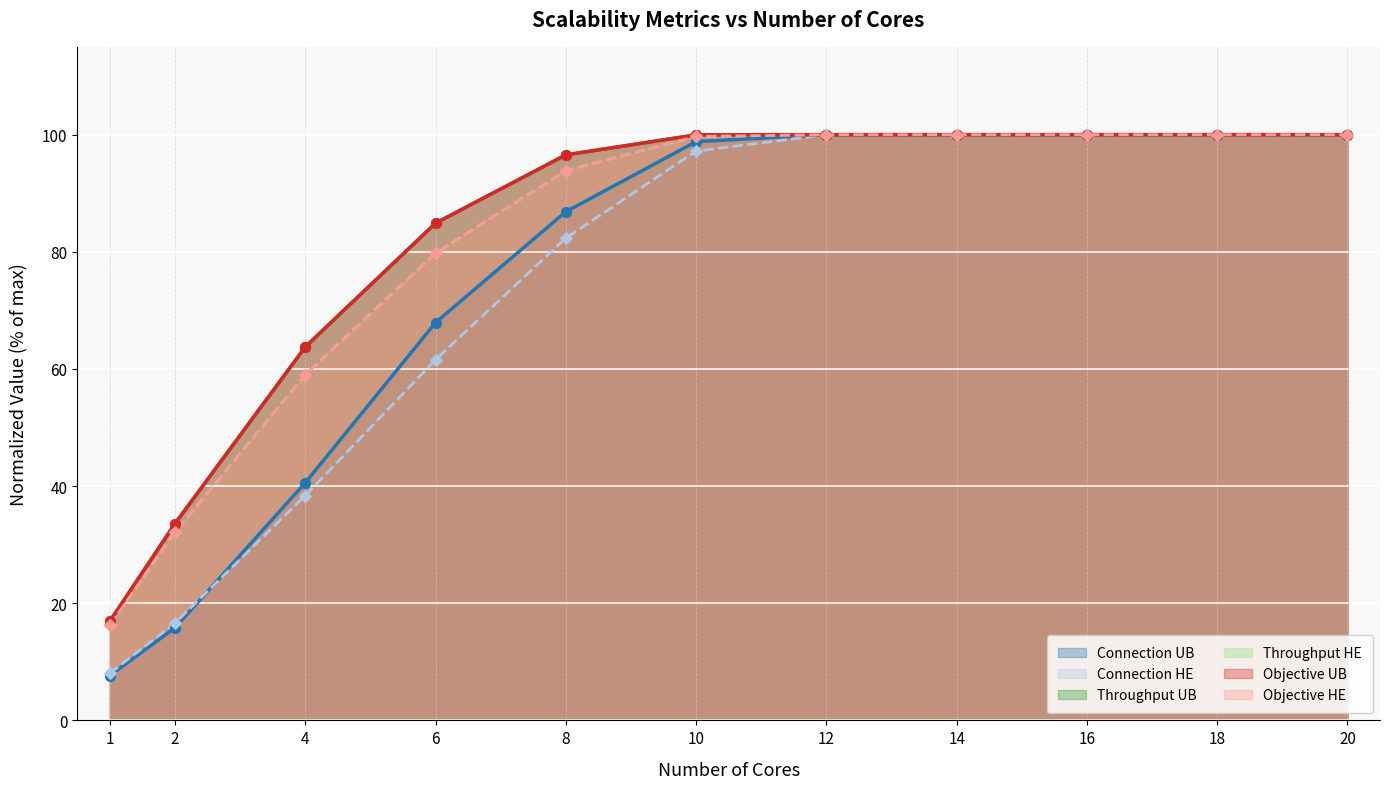

Which series has the widest spread of Y values?

connection_ub